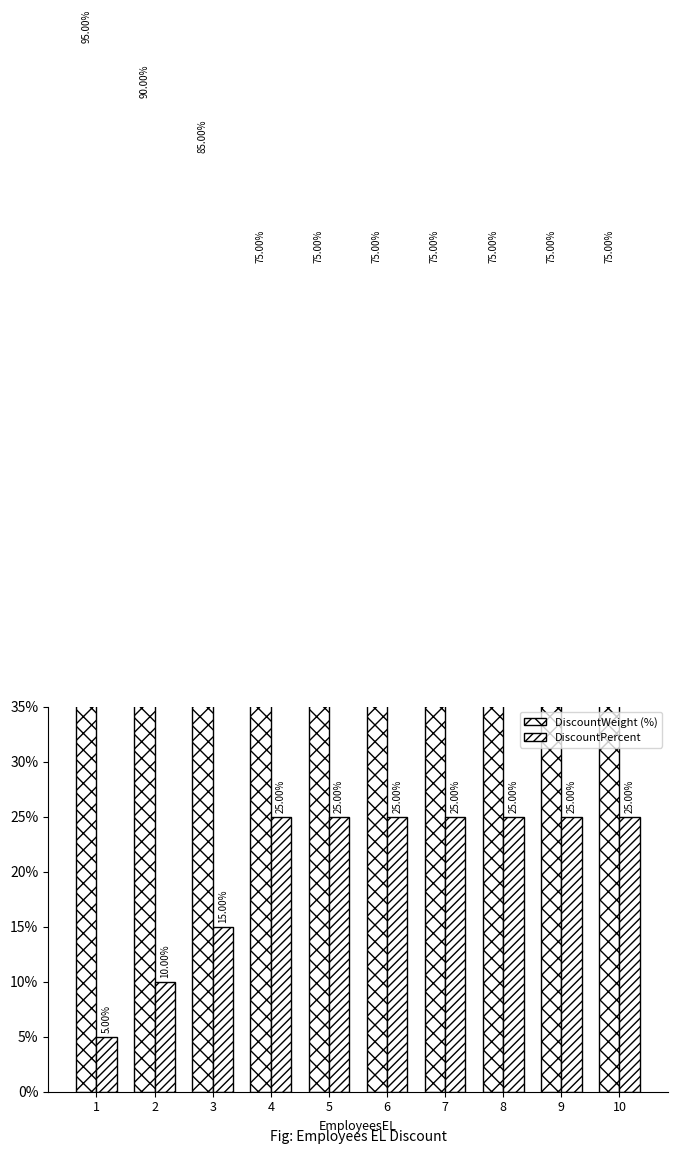

Which category has the lowest value in the DiscountPercent series?

1